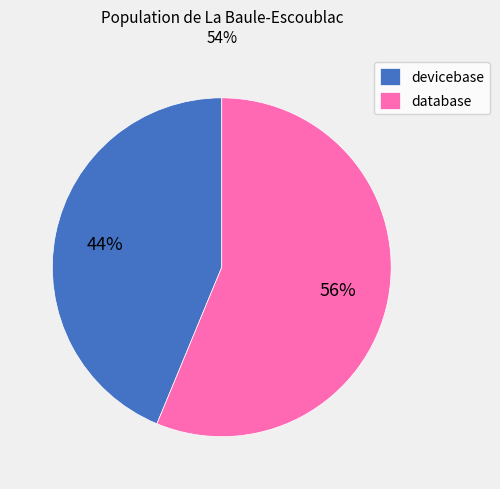

Is there a majority slice in this chart?

Yes